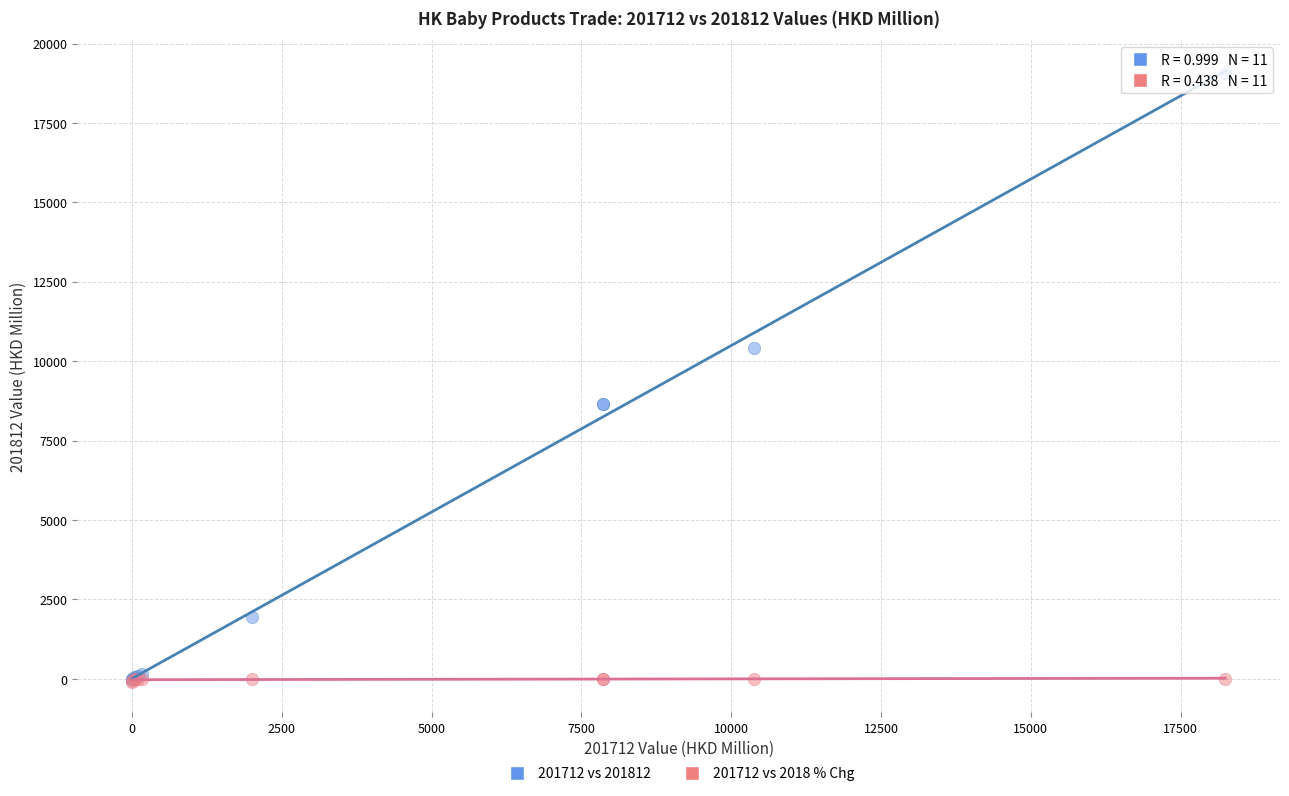

What are all the series names shown in the legend?

201712 vs 201812, 201712 vs 2018 % Chg